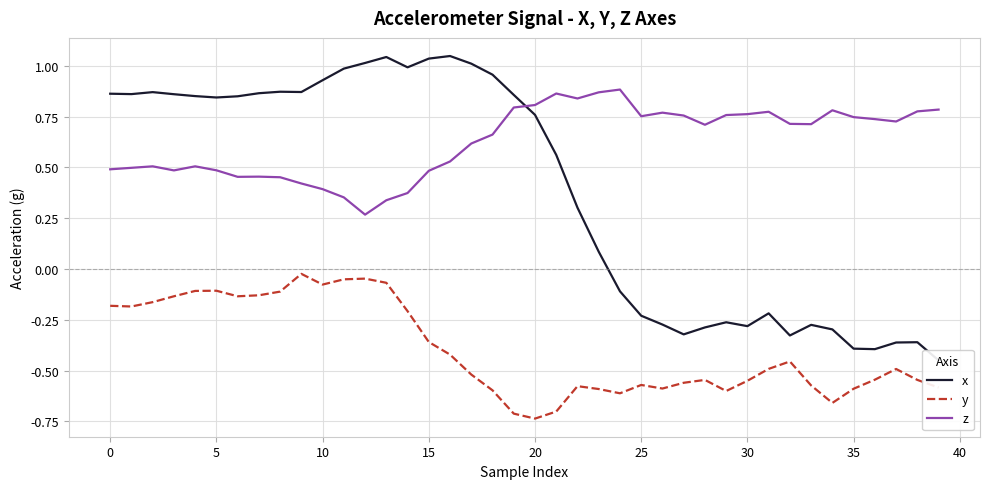

What is the label of the 8th point from the right?

32